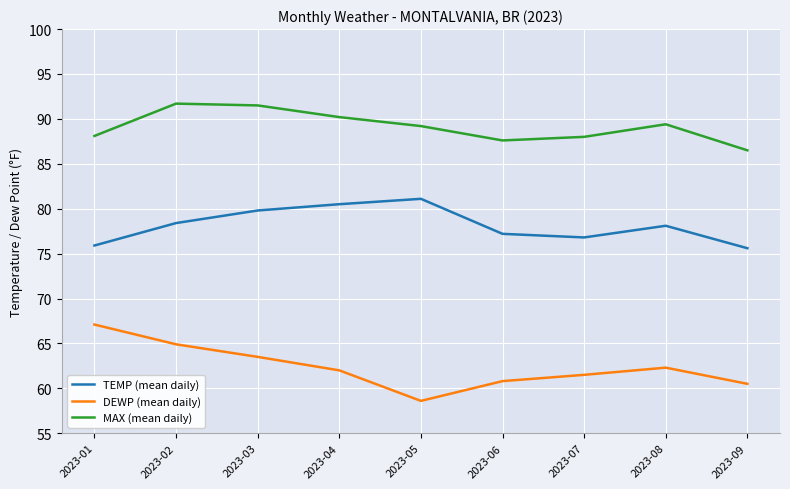

True or false: MAX (mean daily) and TEMP (mean daily) intersect in this chart.

False